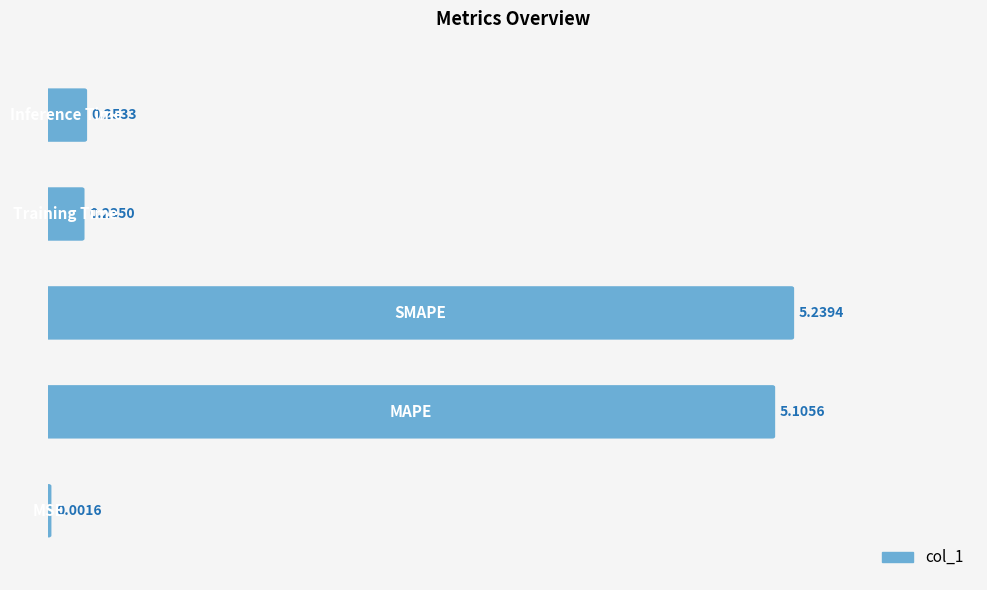

What is the sum of all values?

10.8